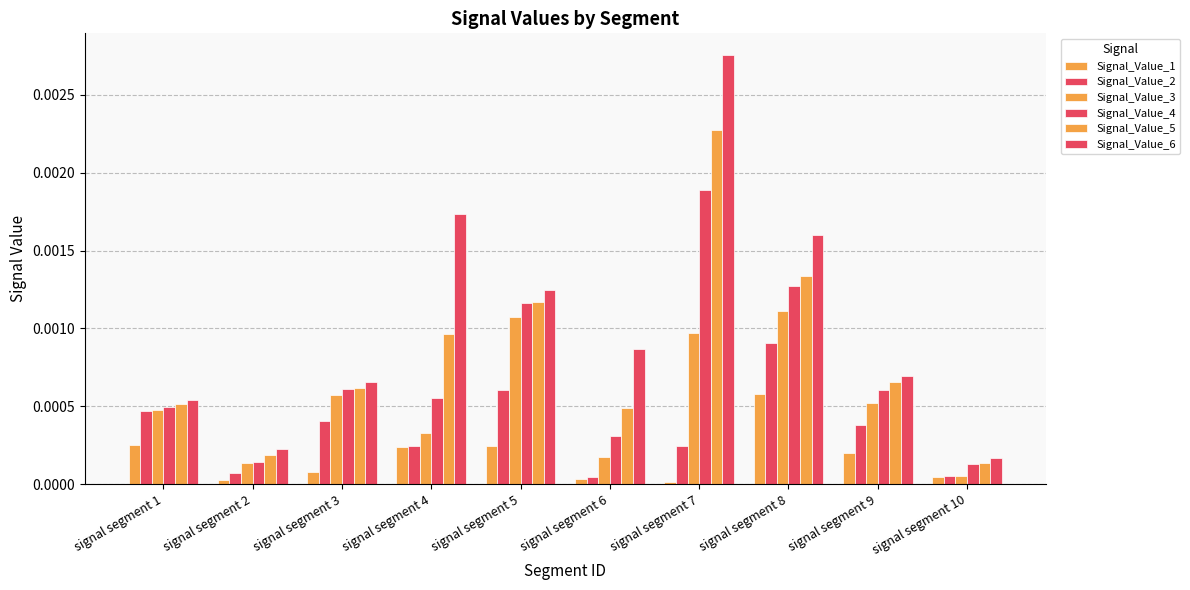

How many series are shown in this chart?

6